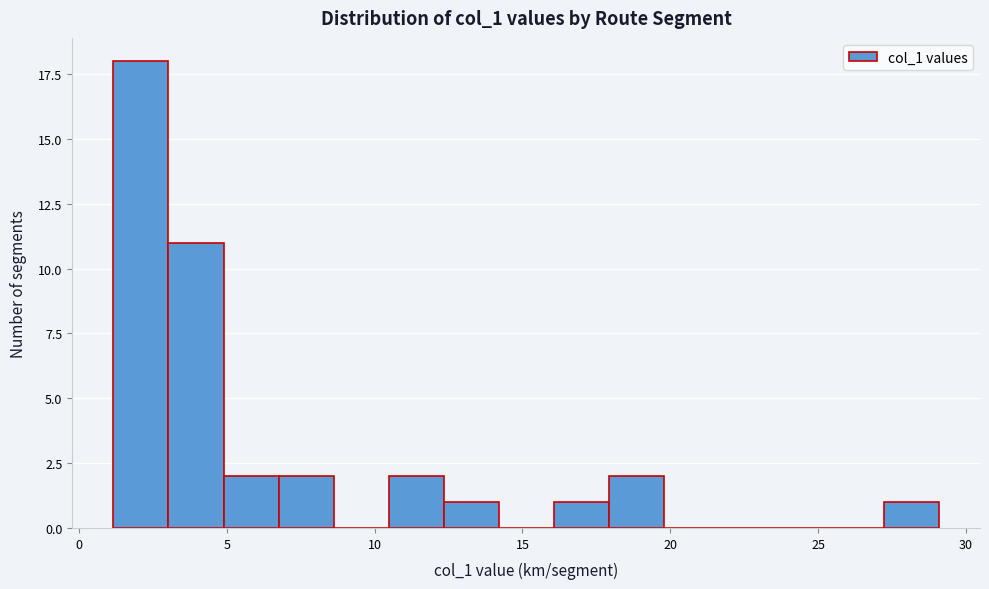

Around what value on the x-axis is the tallest bar? Give the approximate position of its centre, as read against the axis.

2.0